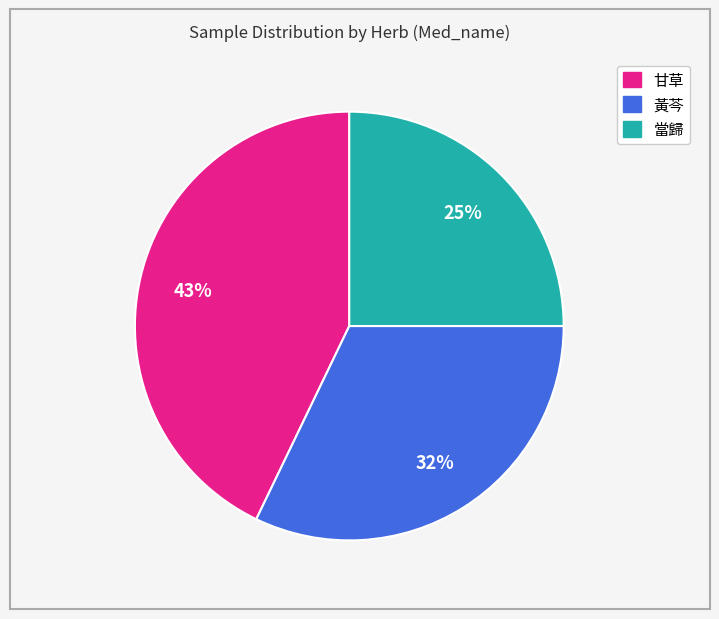

Do 黃芩 and 當歸 together represent more than half of the pie?

Yes